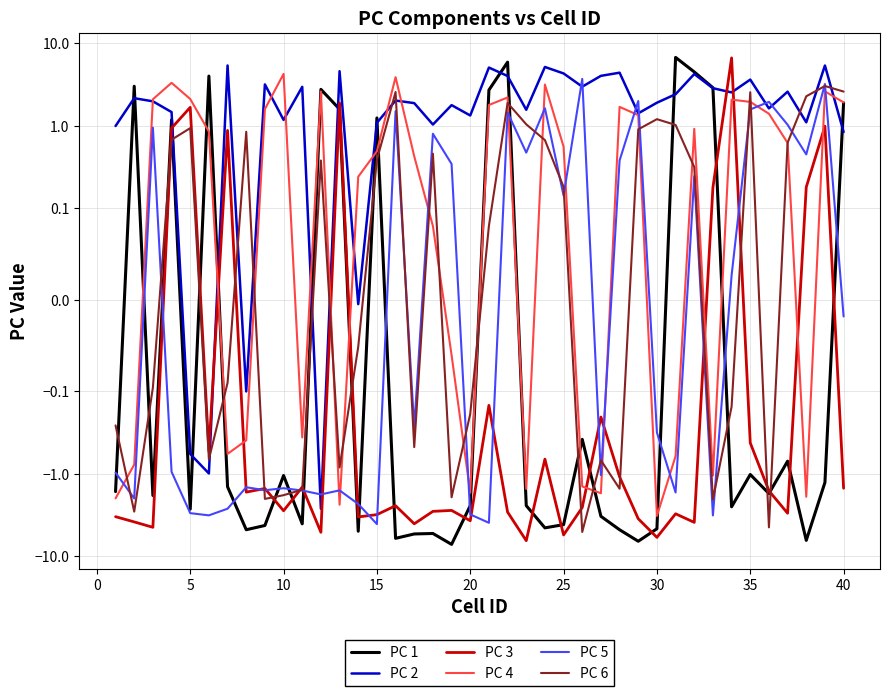

What is the value of the PC 4 point at the 2nd from the left?

-0.8